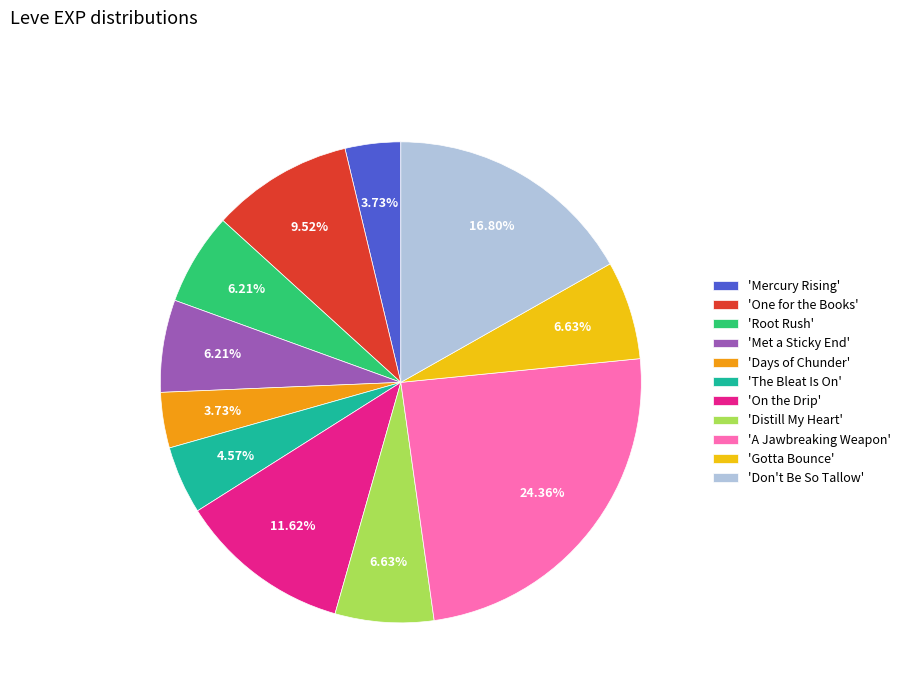

How many segments does this pie chart have?

11